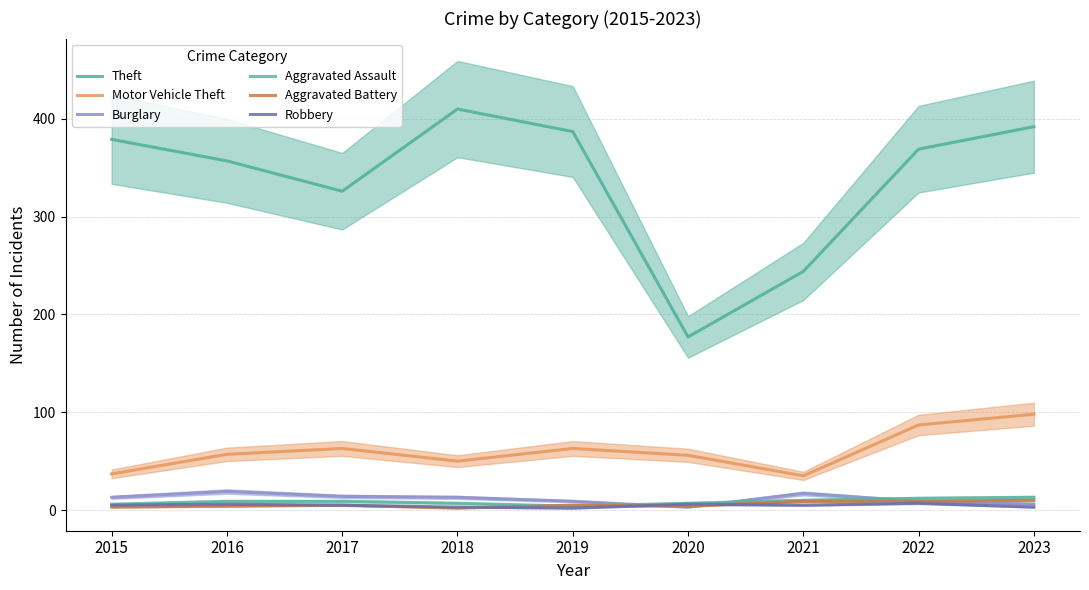

At which category does Motor Vehicle Theft reach its first local peak?

2017